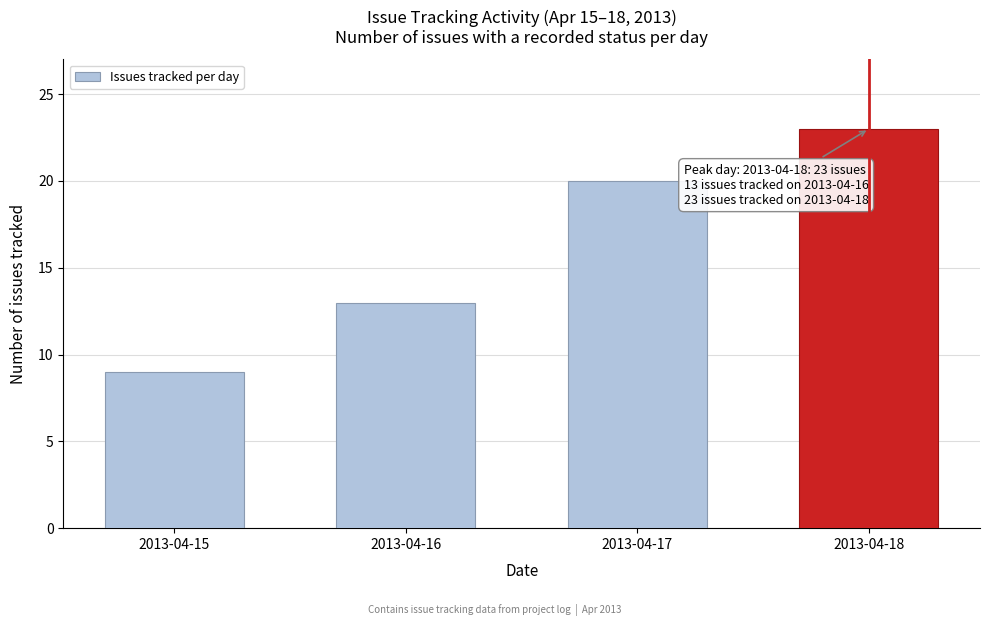

Reading right to left, what are all the values shown in this chart?

2013-04-18=23	2013-04-17=20	2013-04-16=13	2013-04-15=9